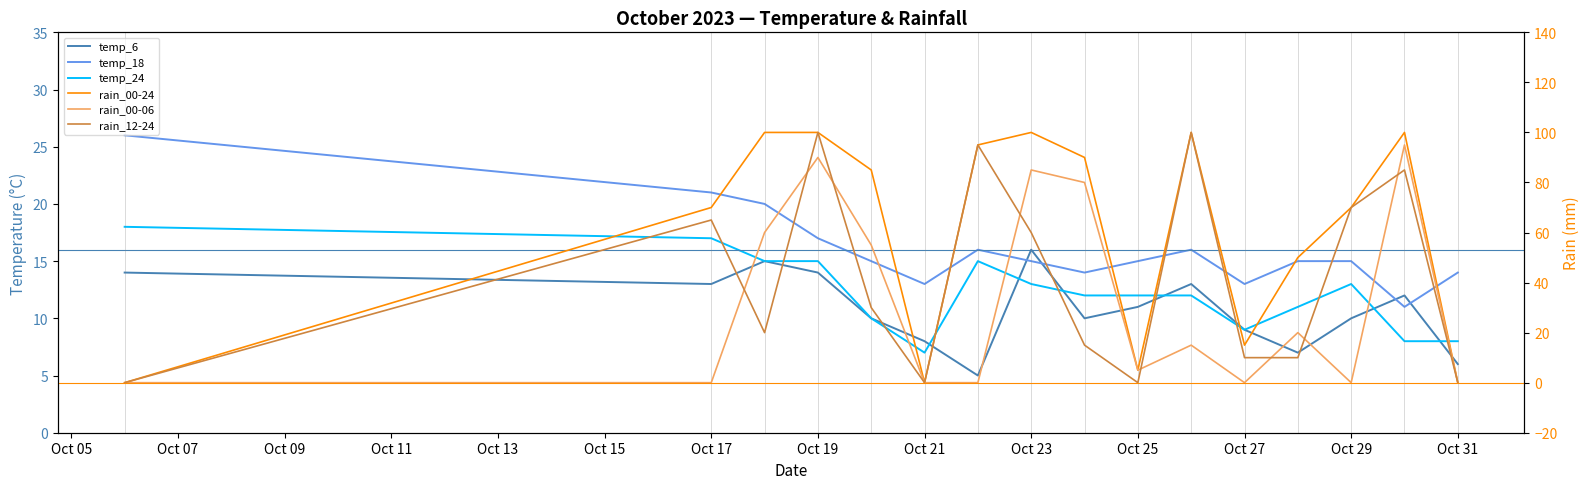

What position from the left is Oct 25?

10